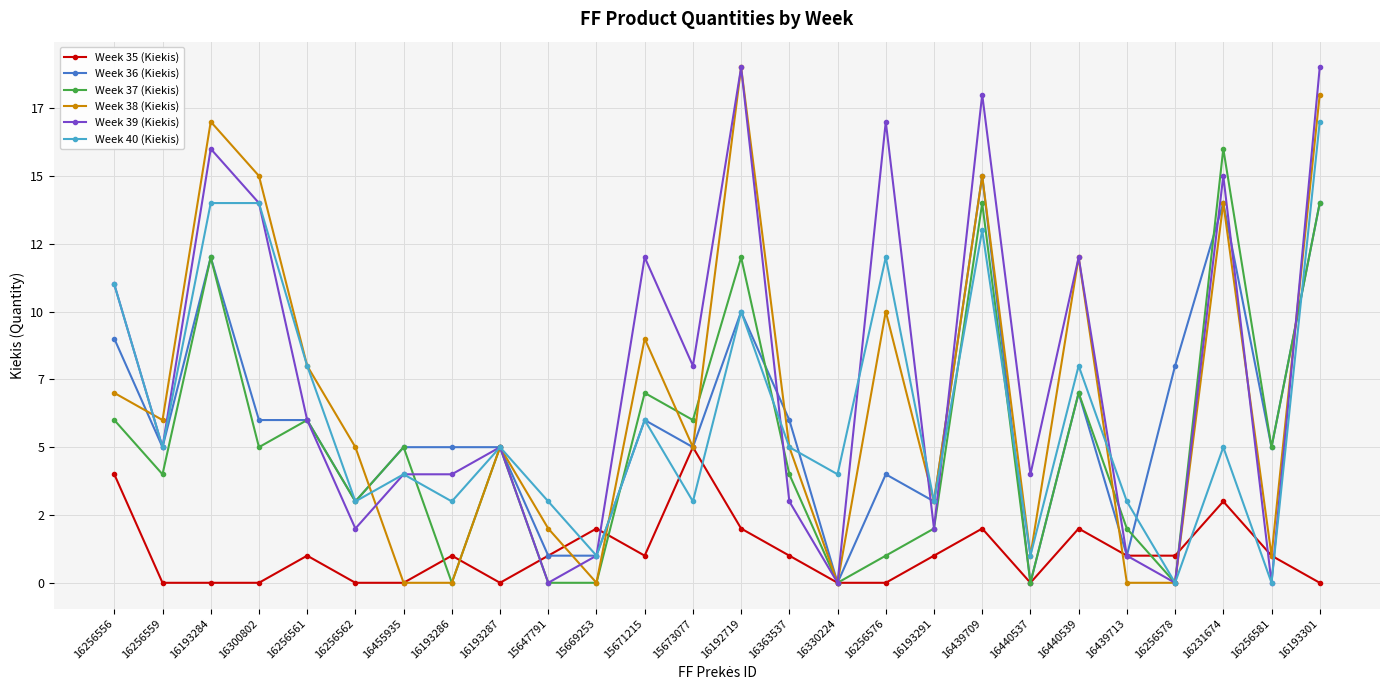

What is the label of the 4th point from the left?

16300802